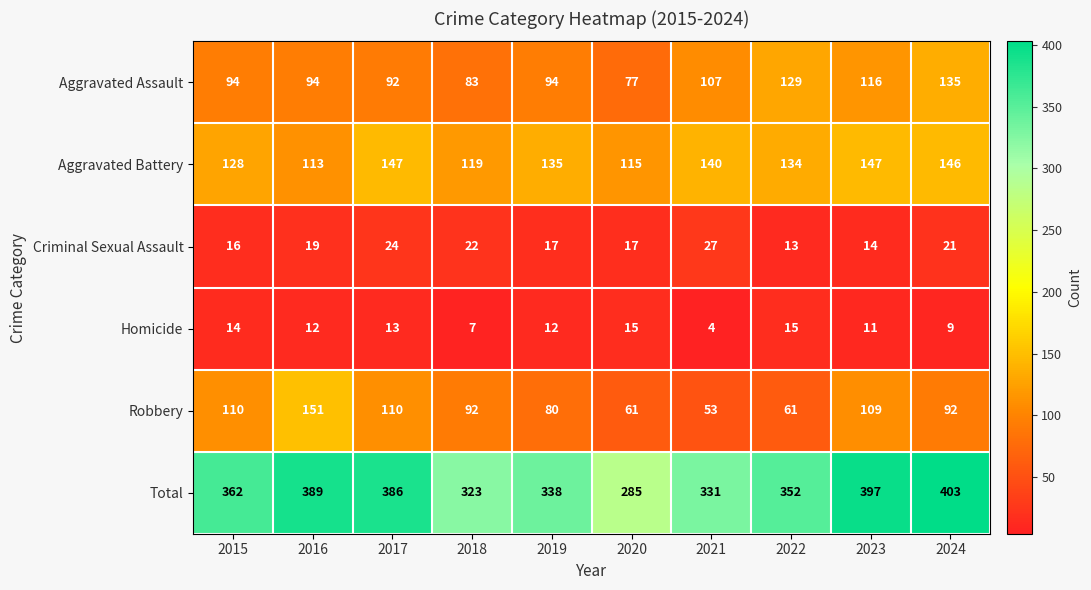

What is the difference between the maximum and minimum values in the Homicide series?

11